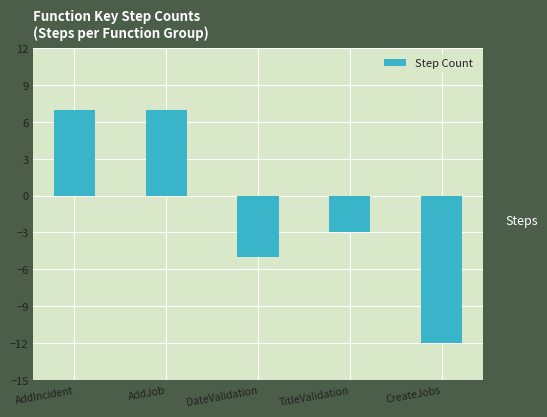

Reading left to right, list all the values displayed in this chart.

7	7	-5	-3	-12